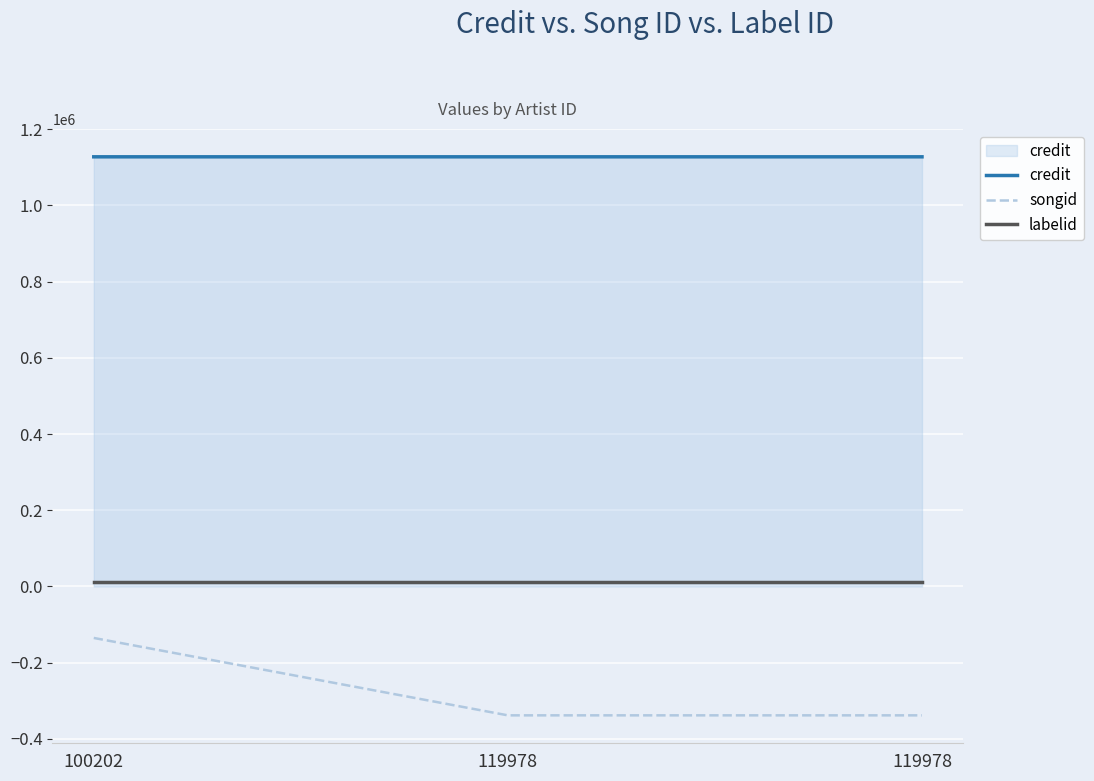

What is the value of the credit point at the 2nd from the left?

1127338.0